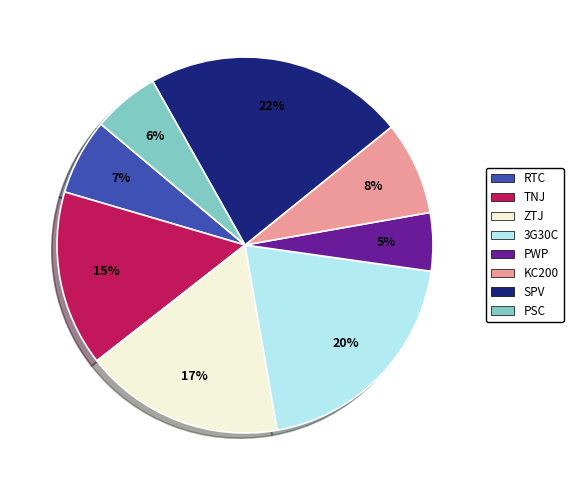

How many segments does this pie chart have?

8